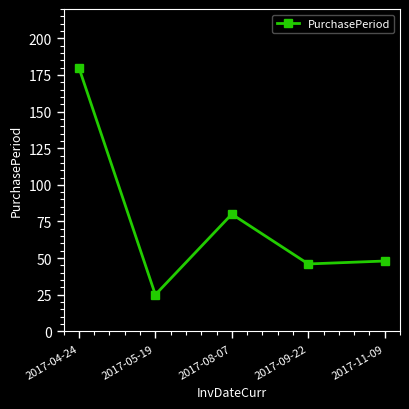

How many categories are shown in the chart?

5